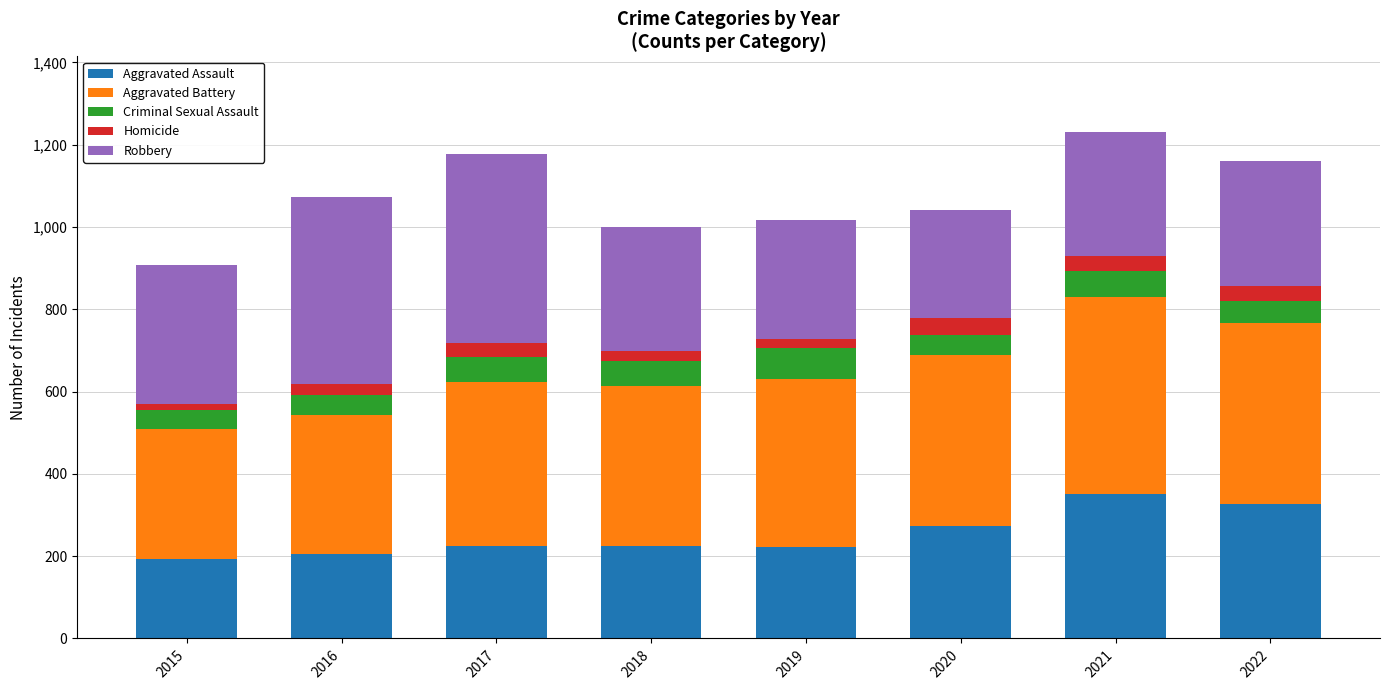

What is the minimum value for Aggravated Assault?

194